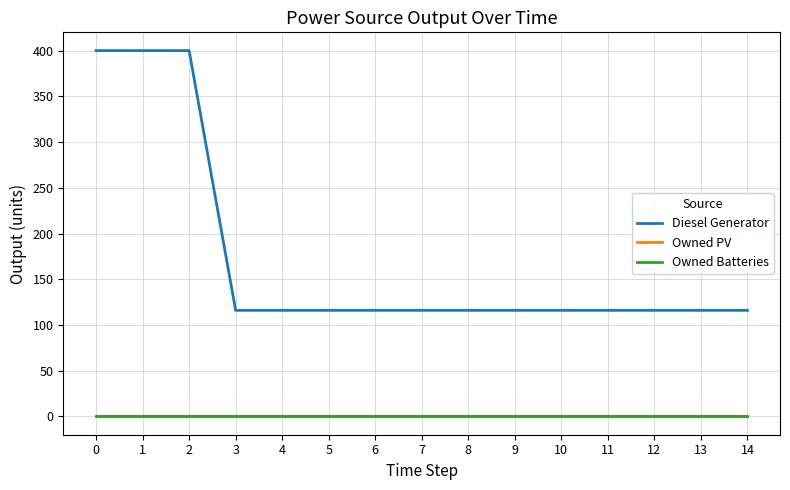

What is the value of the Diesel Generator point at the 10th from the left?

116